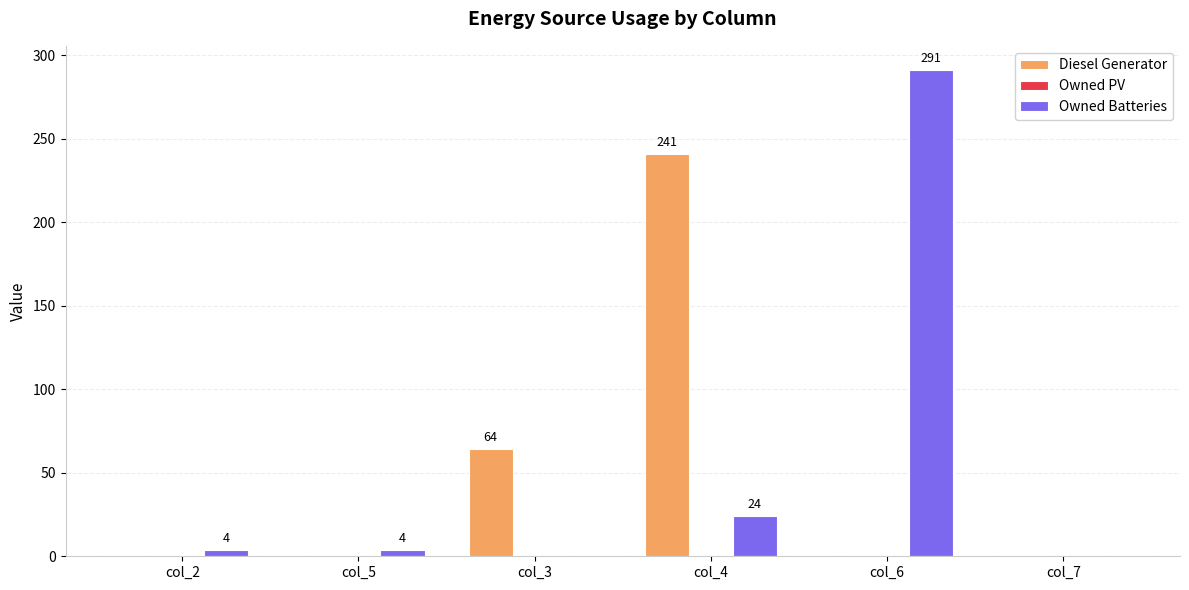

Is it true that Owned Batteries equals 172 at col_7?

False